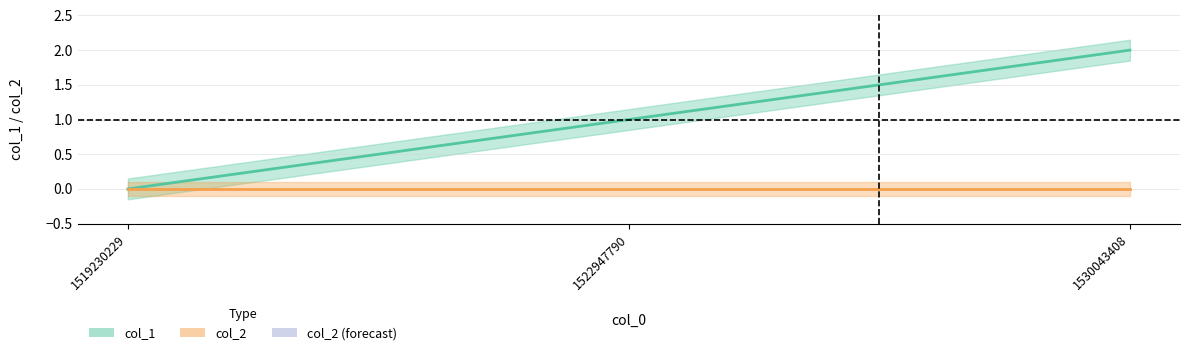

True or false: the data shows 0 at 1522947790.

False